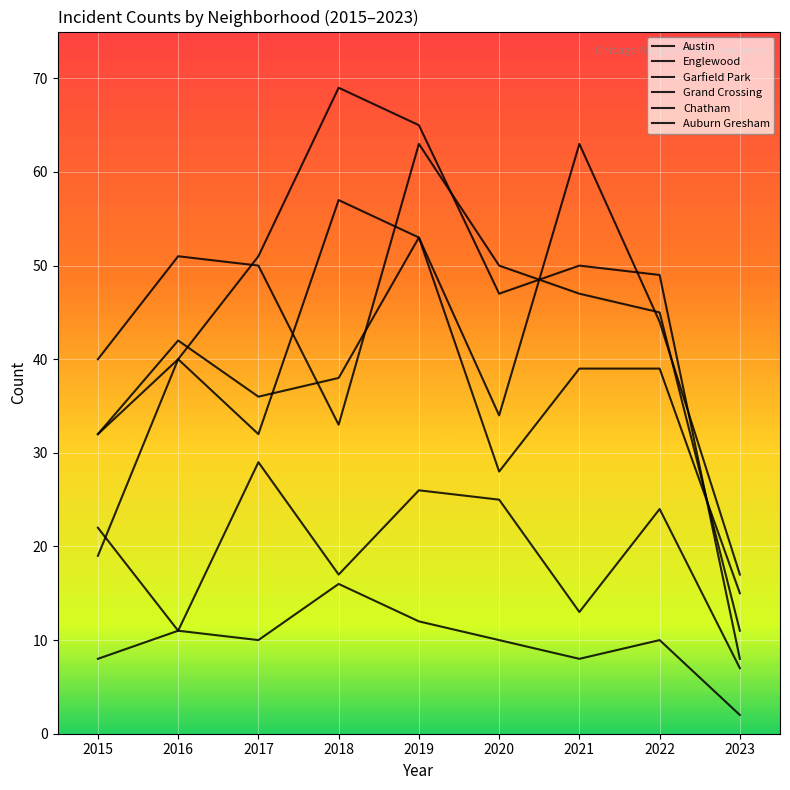

How many lines are shown in the chart?

6